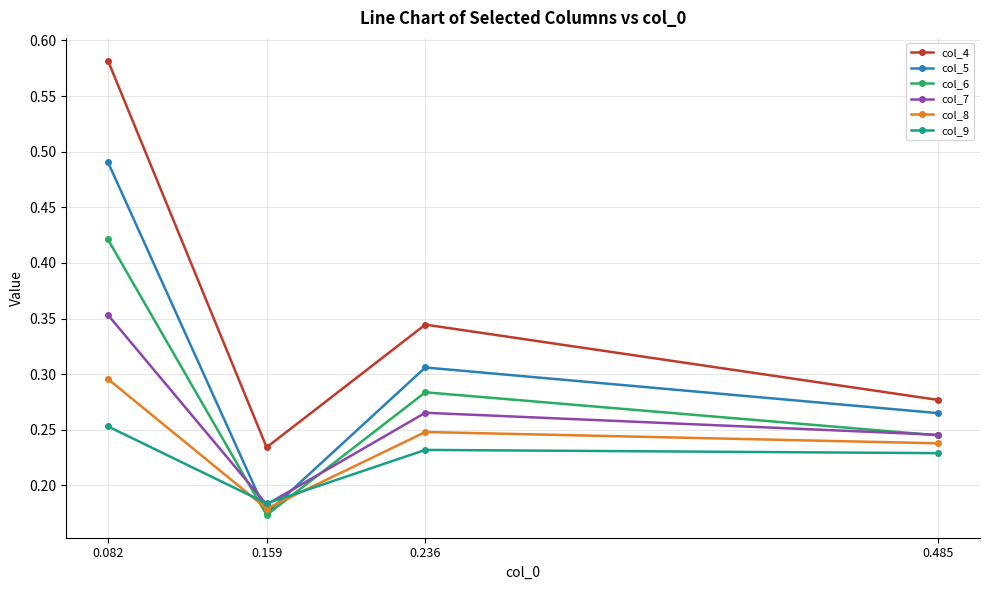

Which label corresponds to the largest value in the chart?

0.082